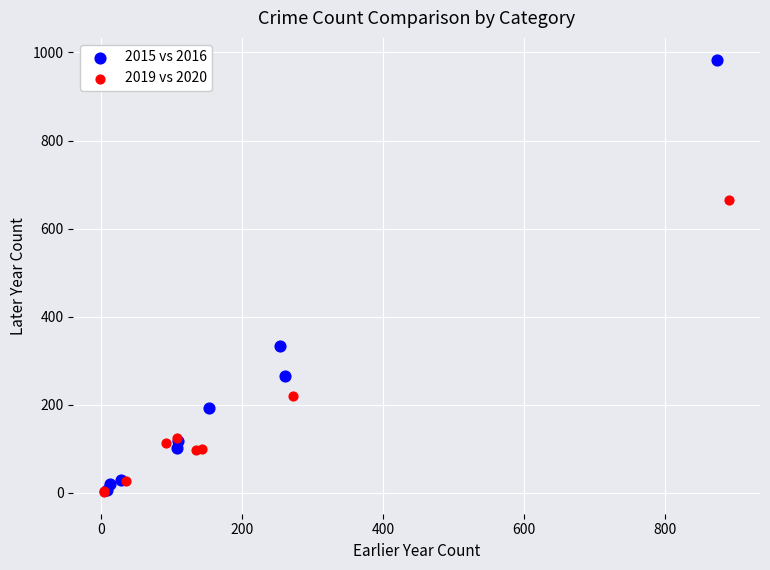

Which series has the widest spread of Y values?

2015 vs 2016